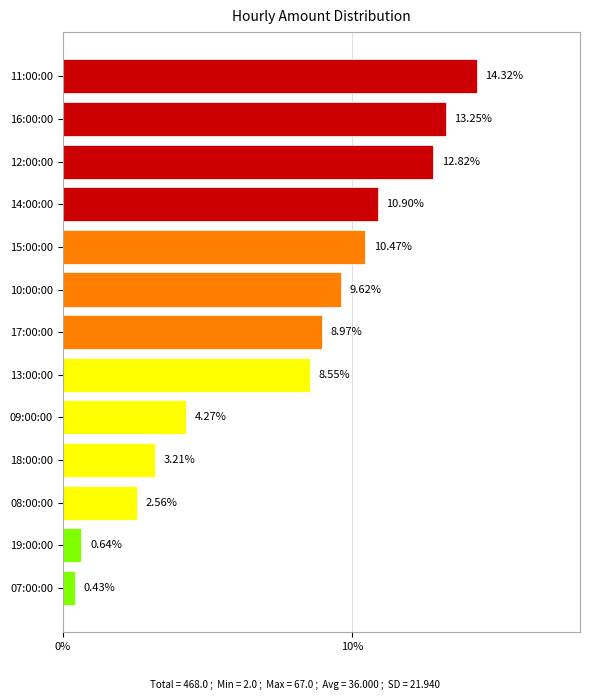

List the labels in order of value, smallest first.

07:00:00, 19:00:00, 08:00:00, 18:00:00, 09:00:00, 13:00:00, 17:00:00, 10:00:00, 15:00:00, 14:00:00, 12:00:00, 16:00:00, 11:00:00